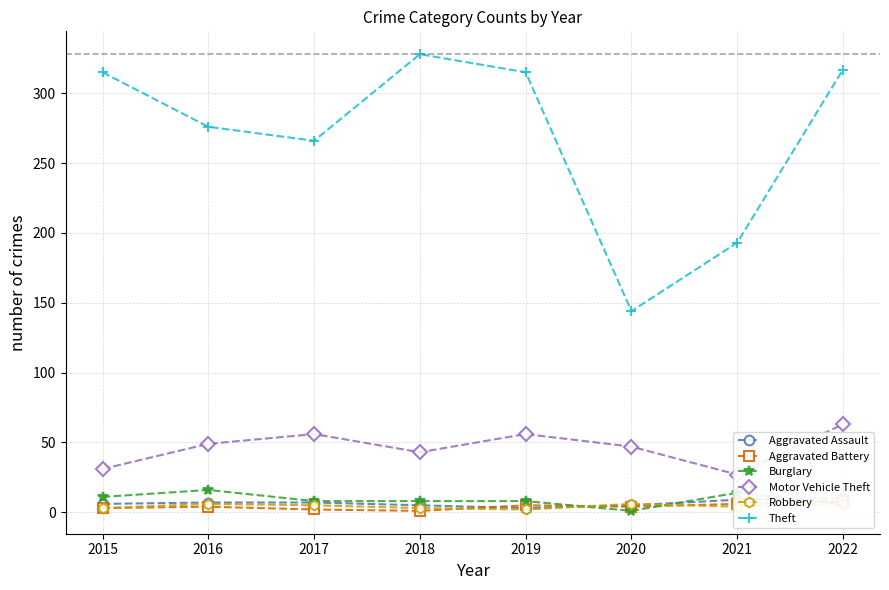

How many data points does each series have?

8